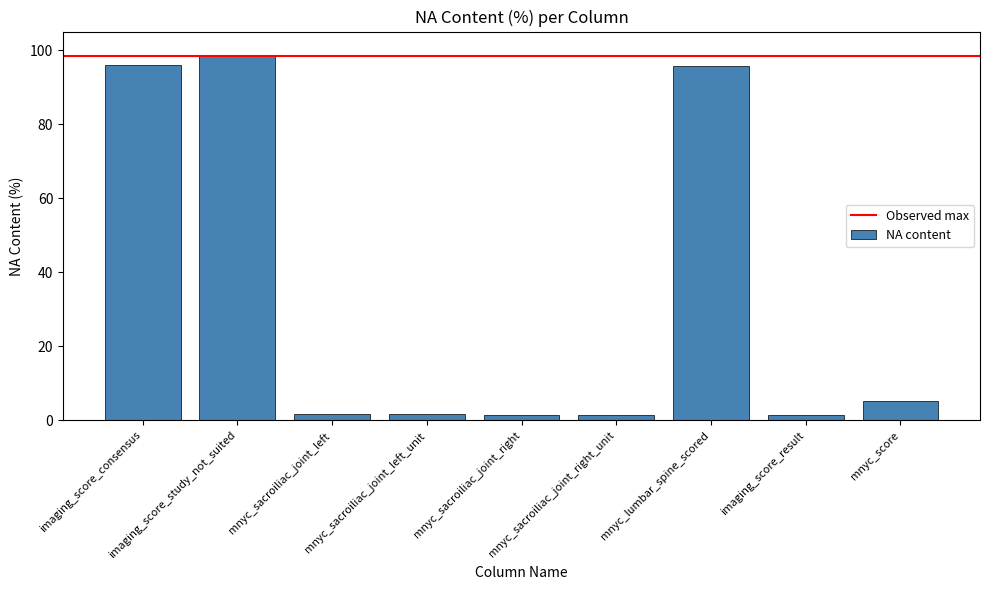

What is the greatest value displayed?

98.5